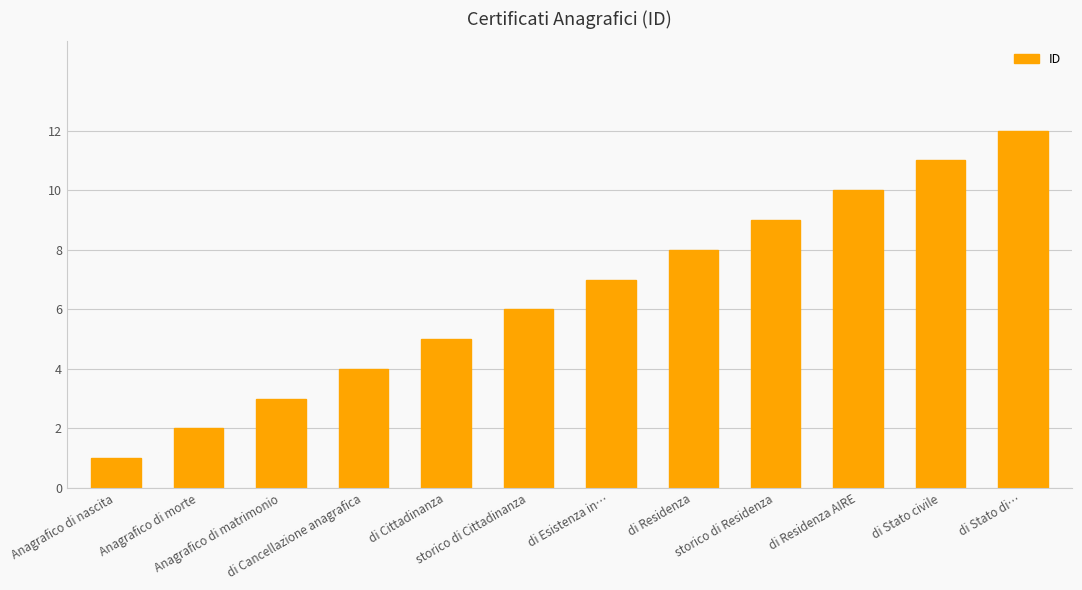

What is the difference between the second highest and minimum values?

10